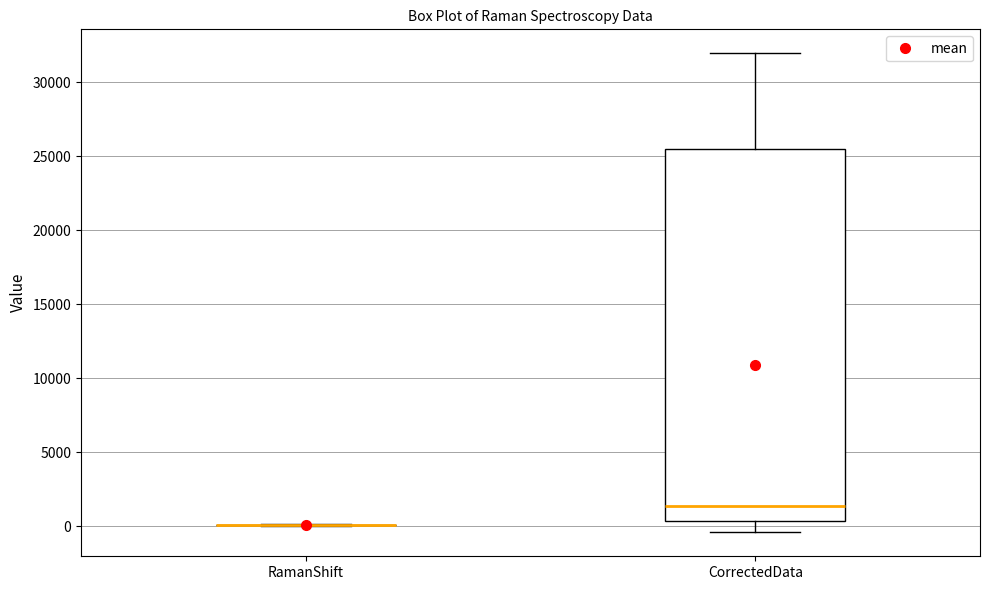

Reading left to right, transcribe this box plot: for each box, give where its median line is, the range the box spans, and where its two whiskers end, as read against the y-axis. The values are not printed on the chart, so give them approximately, as read against the axis.

RamanShift: box collapsed to a line at 0, whiskers 0 to 0
CorrectedData: median 1500, box 500 to 25500, whiskers -500 to 32000